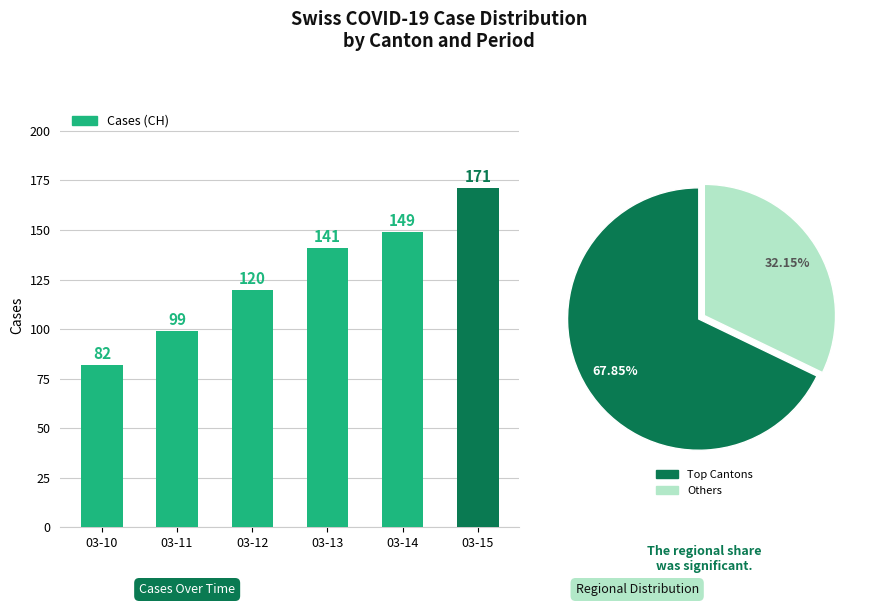

What is the ratio of the value at 03-14 to the value at 03-11?

1.5